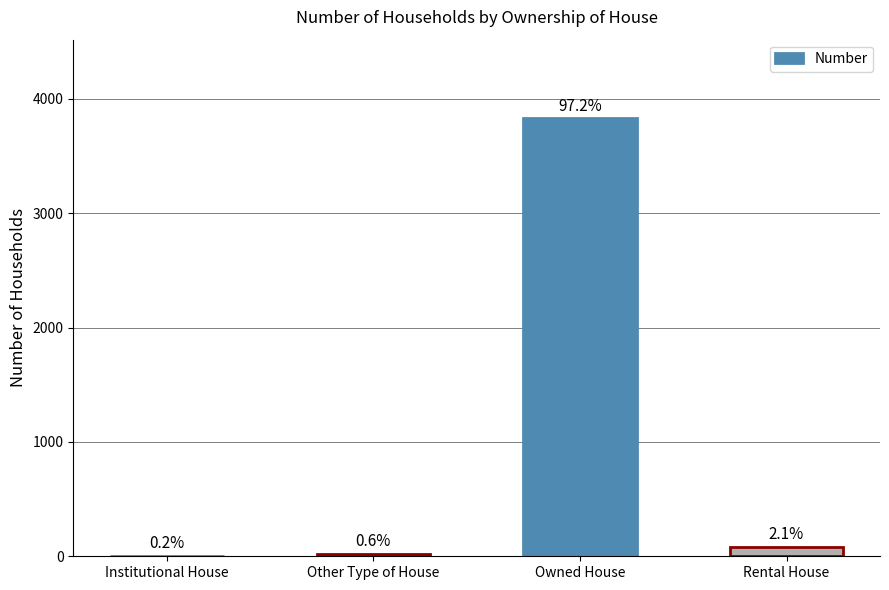

Are the bars horizontal?

No